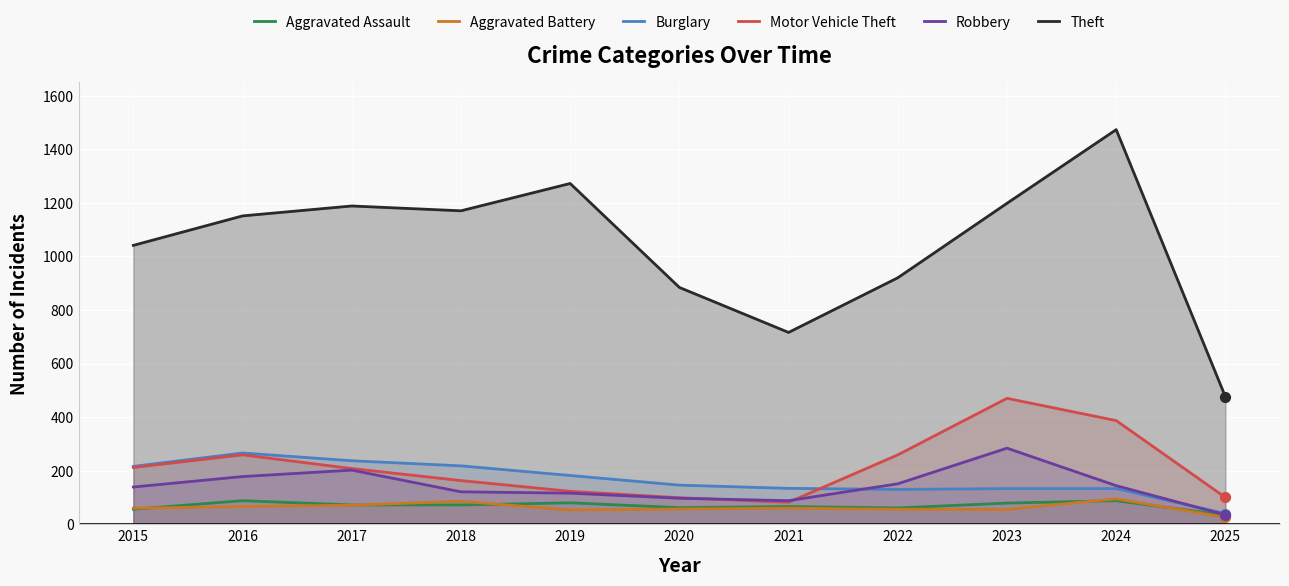

At how many categories does at least one series exceed 507?

10